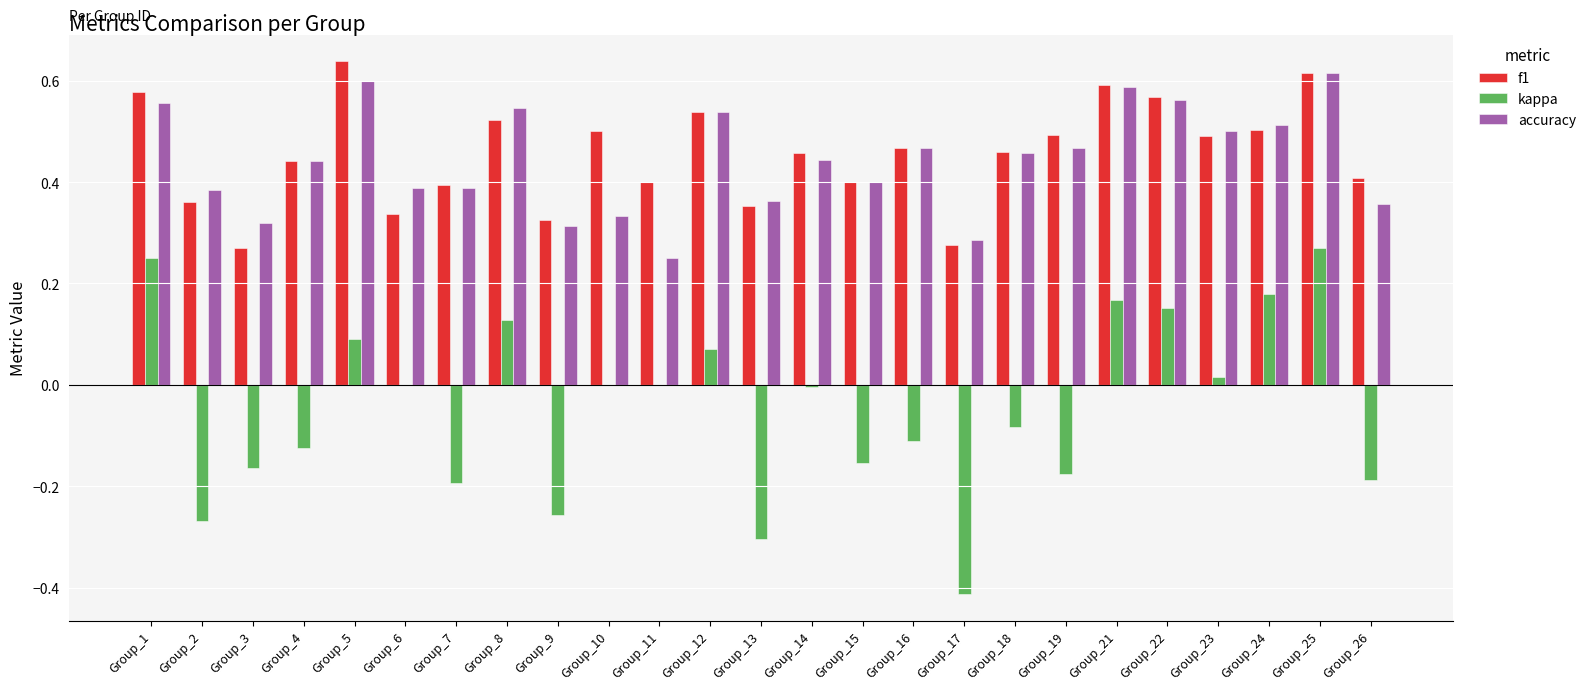

Is it true that f1 equals 0.4 at Group_4?

True